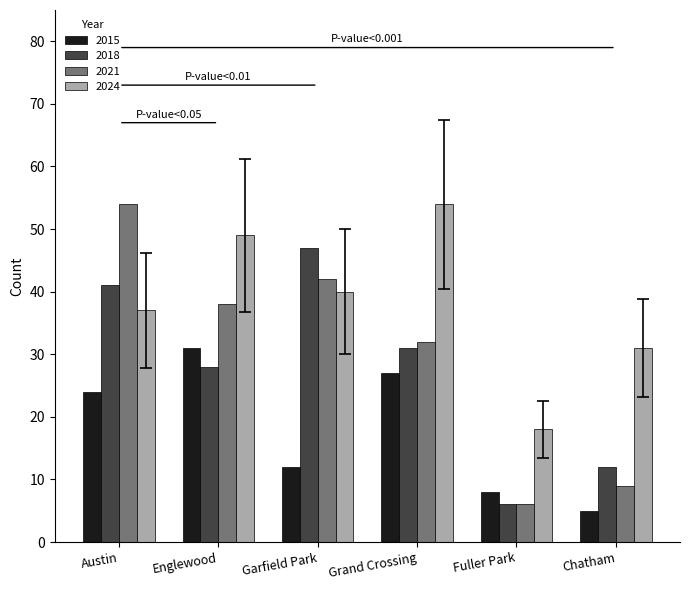

True or false: 2021 has a value of 6 at Fuller Park.

True